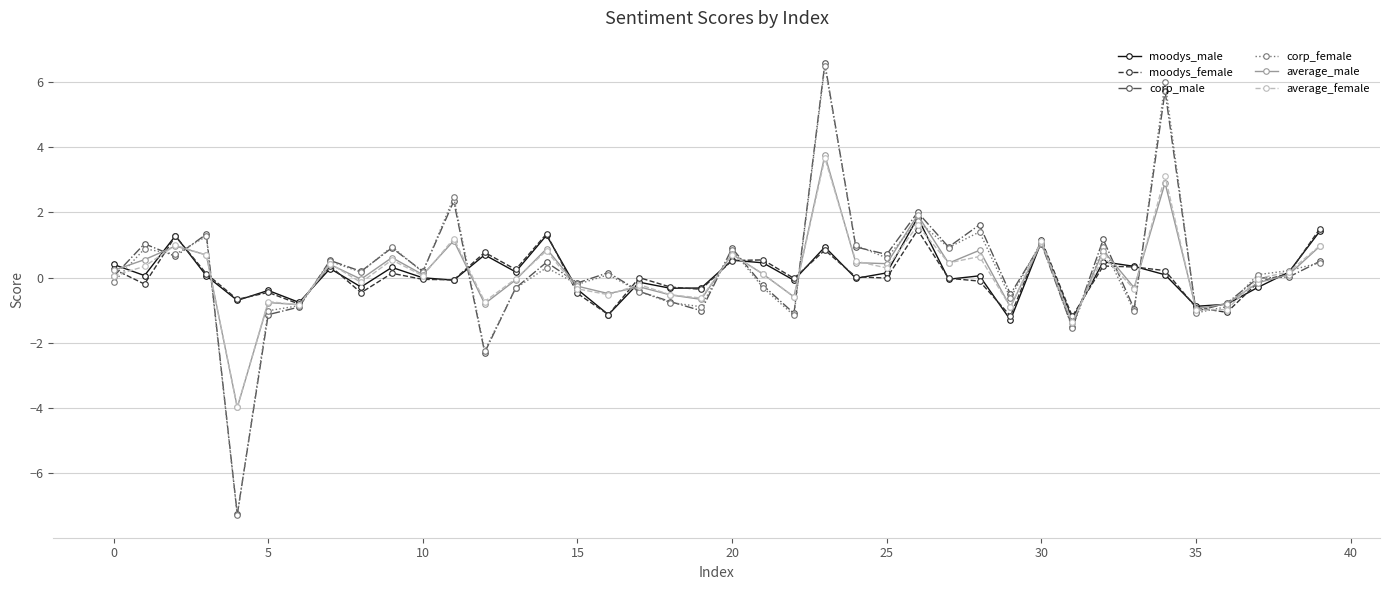

At how many categories does at least one series exceed -2?

40